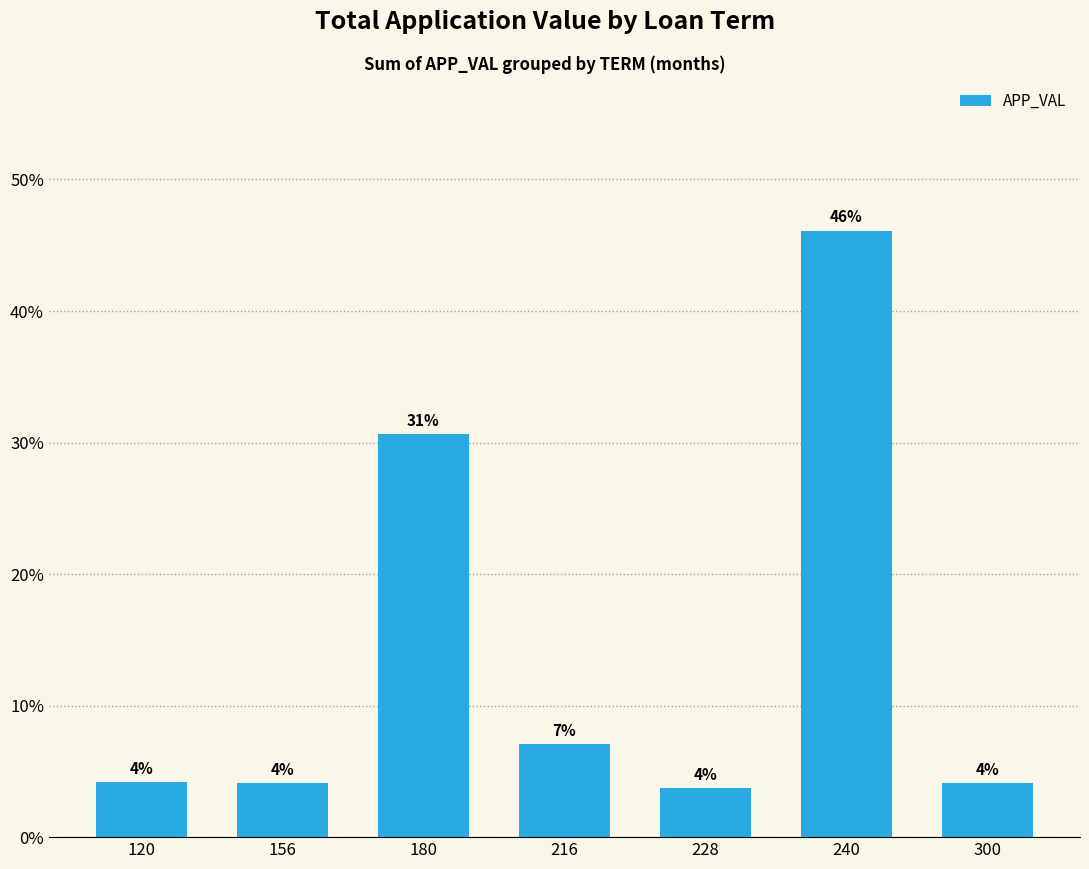

Reading right to left, transcribe all the data shown in this chart.

300=4.1	240=46.1	228=3.7	216=7.1	180=30.6	156=4.1	120=4.2